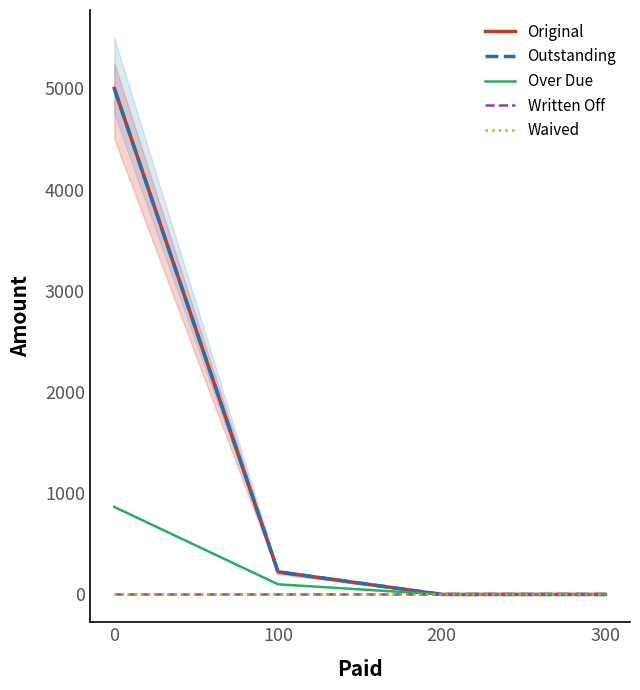

Is the value of Outstanding at 100 greater than the value of Original at 200?

Yes